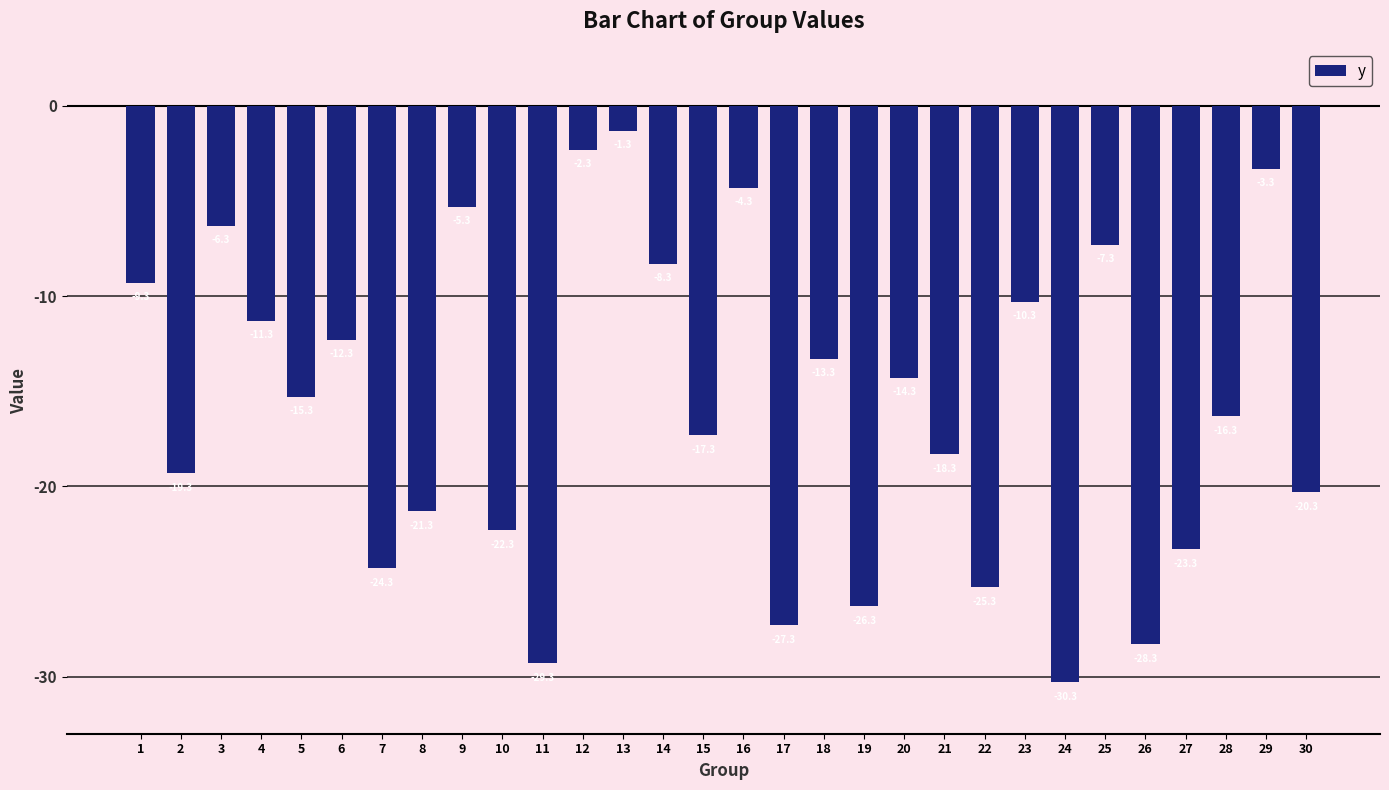

How many bars are there in total?

30